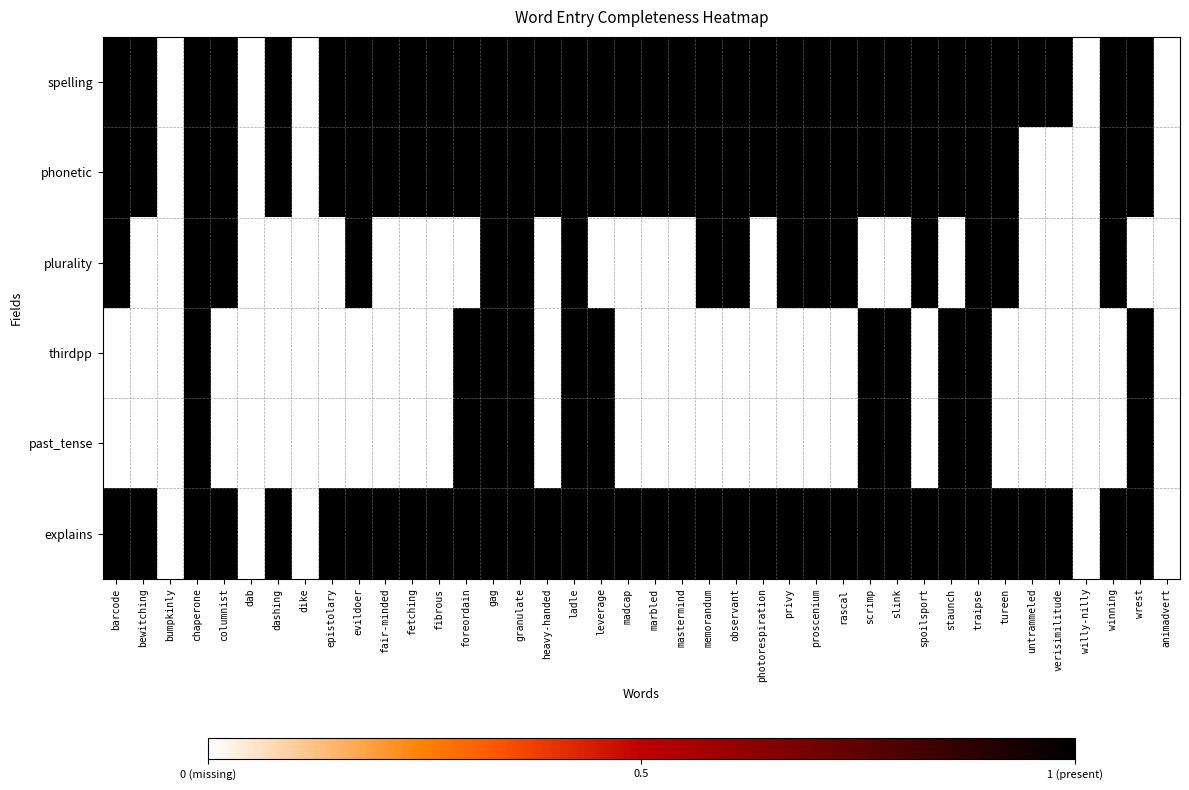

Reading right to left, list all the values displayed in this chart.

spelling: animadvert=0	wrest=1	winning=1	willy-nilly=0	verisimilitude=1	untrammeled=1	tureen=1	traipse=1	staunch=1	spoilsport=1	slink=1	scrimp=1	rascal=1	proscenium=1	privy=1	photorespiration=1	observant=1	memorandum=1	mastermind=1	marbled=1	madcap=1	leverage=1	ladle=1	heavy-handed=1	granulate=1	gag=1	foreordain=1	fibrous=1	fetching=1	fair-minded=1	evildoer=1	epistolary=1	dike=0	dashing=1	dab=0	columnist=1	chaperone=1	bumpkinly=0	bewitching=1	barcode=1
phonetic: animadvert=0	wrest=1	winning=1	willy-nilly=0	verisimilitude=0	untrammeled=0	tureen=1	traipse=1	staunch=1	spoilsport=1	slink=1	scrimp=1	rascal=1	proscenium=1	privy=1	photorespiration=1	observant=1	memorandum=1	mastermind=1	marbled=1	madcap=1	leverage=1	ladle=1	heavy-handed=1	granulate=1	gag=1	foreordain=1	fibrous=1	fetching=1	fair-minded=1	evildoer=1	epistolary=1	dike=0	dashing=1	dab=0	columnist=1	chaperone=1	bumpkinly=0	bewitching=1	barcode=1
plurality: animadvert=0	wrest=0	winning=1	willy-nilly=0	verisimilitude=0	untrammeled=0	tureen=1	traipse=1	staunch=0	spoilsport=1	slink=0	scrimp=0	rascal=1	proscenium=1	privy=1	photorespiration=0	observant=1	memorandum=1	mastermind=0	marbled=0	madcap=0	leverage=0	ladle=1	heavy-handed=0	granulate=1	gag=1	foreordain=0	fibrous=0	fetching=0	fair-minded=0	evildoer=1	epistolary=0	dike=0	dashing=0	dab=0	columnist=1	chaperone=1	bumpkinly=0	bewitching=0	barcode=1
thirdpp: animadvert=0	wrest=1	winning=0	willy-nilly=0	verisimilitude=0	untrammeled=0	tureen=0	traipse=1	staunch=1	spoilsport=0	slink=1	scrimp=1	rascal=0	proscenium=0	privy=0	photorespiration=0	observant=0	memorandum=0	mastermind=0	marbled=0	madcap=0	leverage=1	ladle=1	heavy-handed=0	granulate=1	gag=1	foreordain=1	fibrous=0	fetching=0	fair-minded=0	evildoer=0	epistolary=0	dike=0	dashing=0	dab=0	columnist=0	chaperone=1	bumpkinly=0	bewitching=0	barcode=0
past_tense: animadvert=0	wrest=1	winning=0	willy-nilly=0	verisimilitude=0	untrammeled=0	tureen=0	traipse=1	staunch=1	spoilsport=0	slink=1	scrimp=1	rascal=0	proscenium=0	privy=0	photorespiration=0	observant=0	memorandum=0	mastermind=0	marbled=0	madcap=0	leverage=1	ladle=1	heavy-handed=0	granulate=1	gag=1	foreordain=1	fibrous=0	fetching=0	fair-minded=0	evildoer=0	epistolary=0	dike=0	dashing=0	dab=0	columnist=0	chaperone=1	bumpkinly=0	bewitching=0	barcode=0
explains: animadvert=0	wrest=1	winning=1	willy-nilly=0	verisimilitude=1	untrammeled=1	tureen=1	traipse=1	staunch=1	spoilsport=1	slink=1	scrimp=1	rascal=1	proscenium=1	privy=1	photorespiration=1	observant=1	memorandum=1	mastermind=1	marbled=1	madcap=1	leverage=1	ladle=1	heavy-handed=1	granulate=1	gag=1	foreordain=1	fibrous=1	fetching=1	fair-minded=1	evildoer=1	epistolary=1	dike=0	dashing=1	dab=0	columnist=1	chaperone=1	bumpkinly=0	bewitching=1	barcode=1